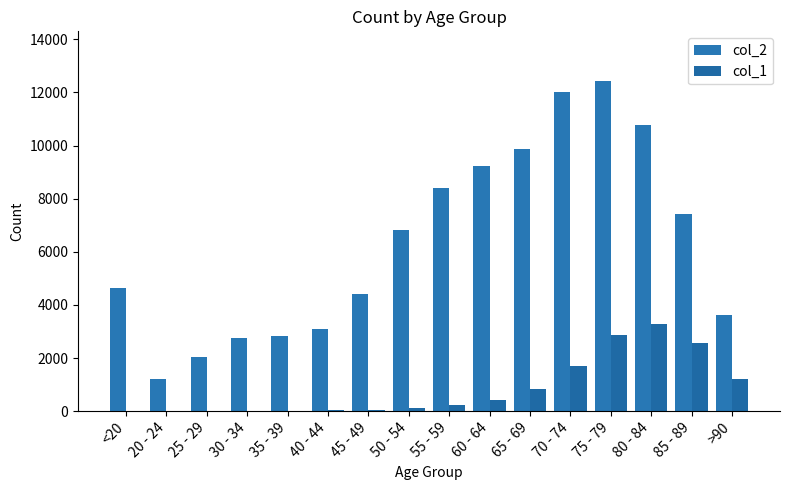

What is the difference between the maximum and second lowest values in the col_1 series?

3269